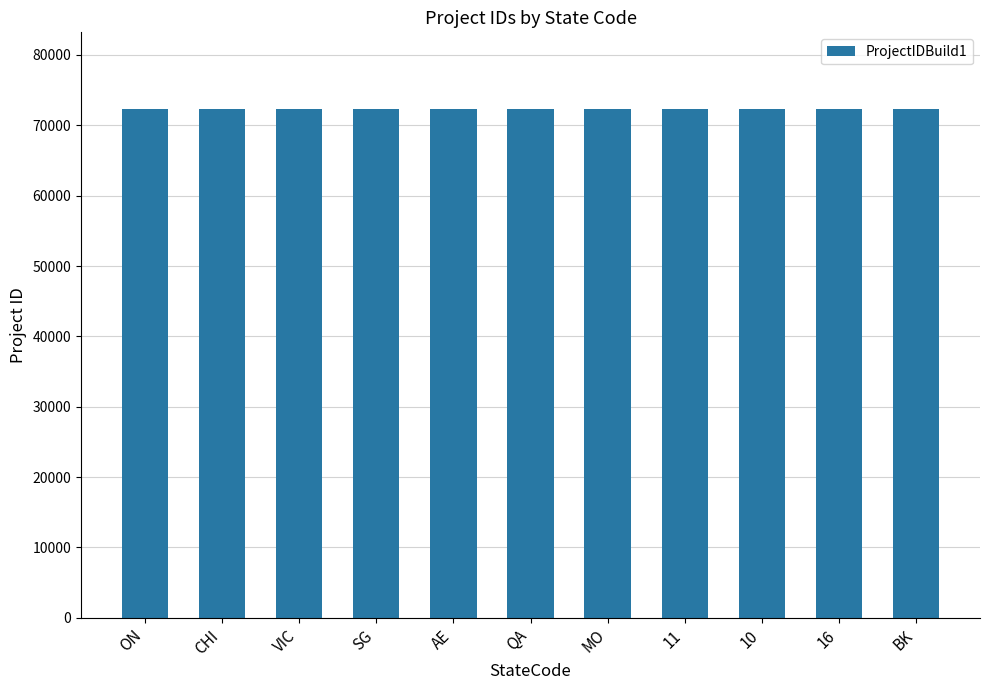

What is the ratio of the value at 11 to the value at VIC?

1.0